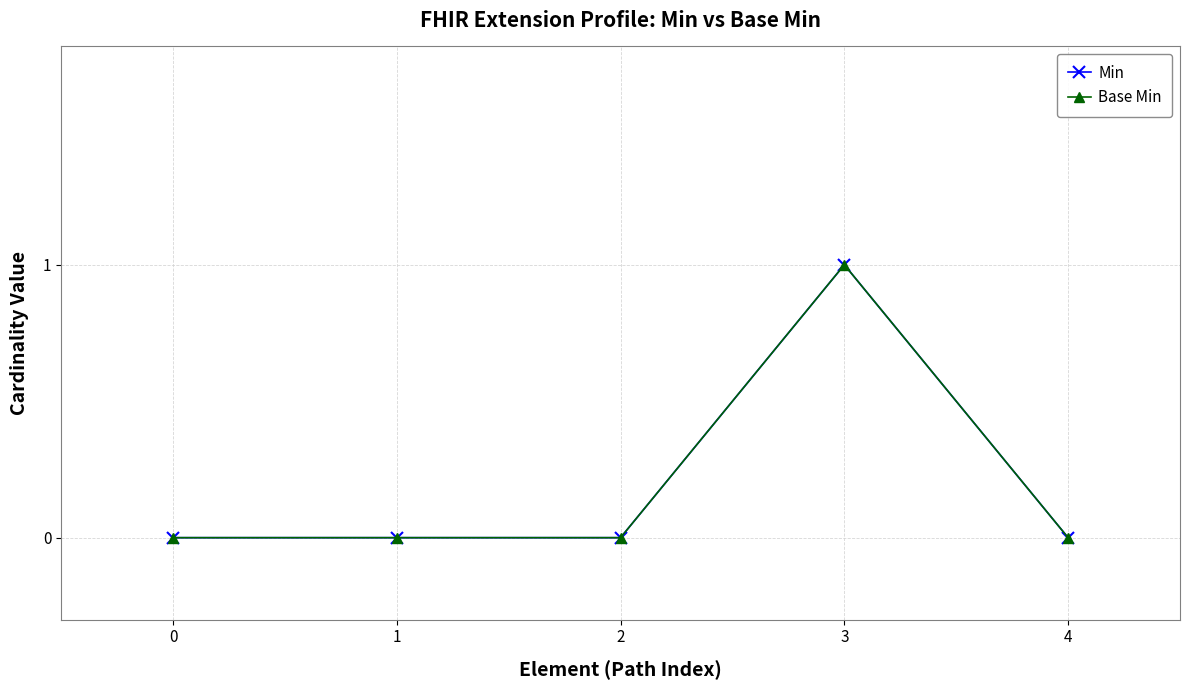

What is the sum of all Base Min values?

1